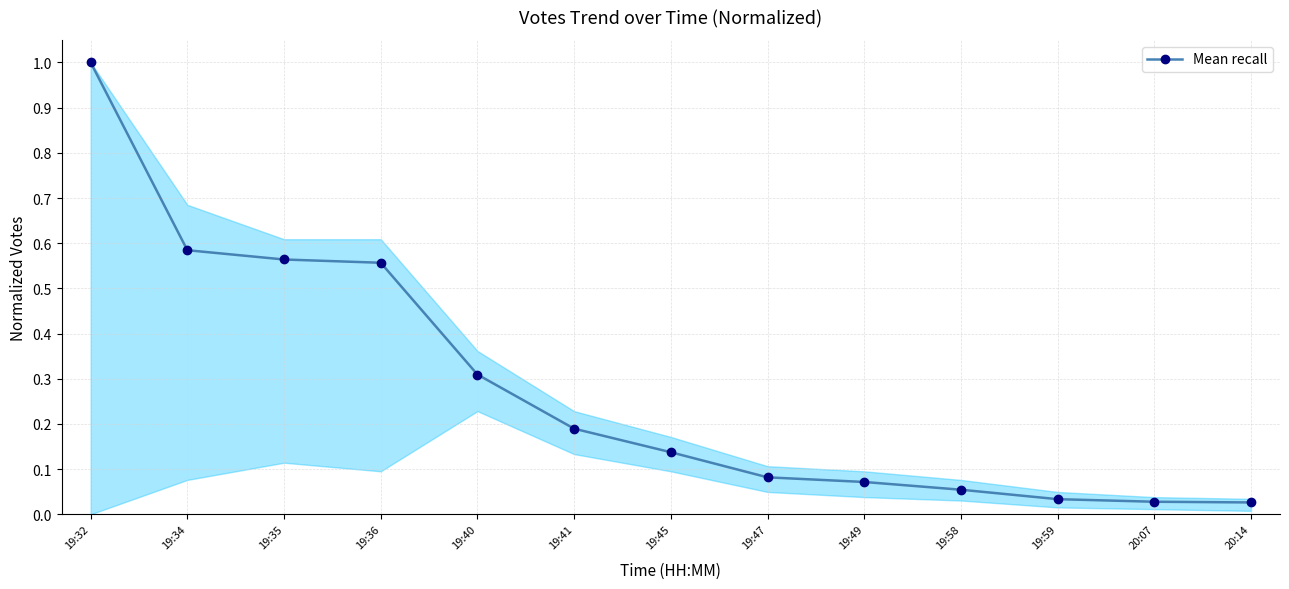

The value at 19:45 is 0.0. True or false?

False